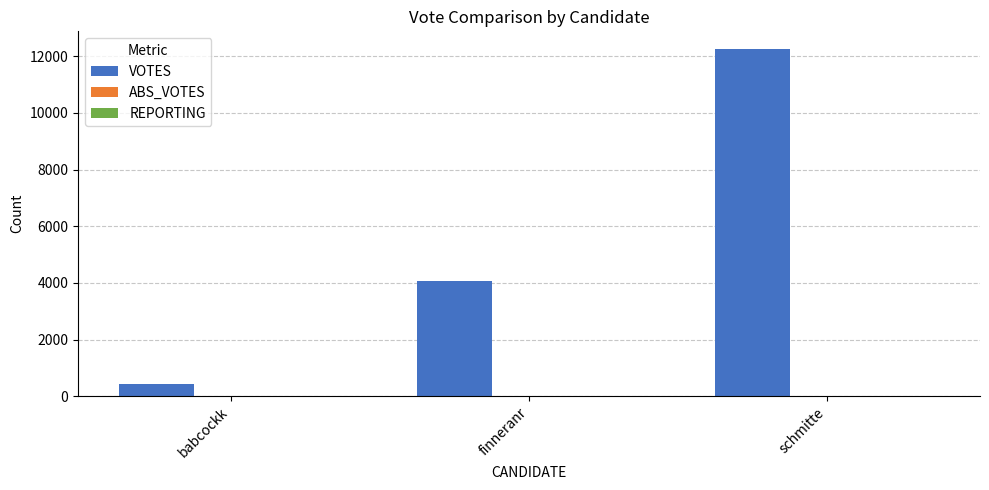

Which series has the largest total across all categories?

VOTES